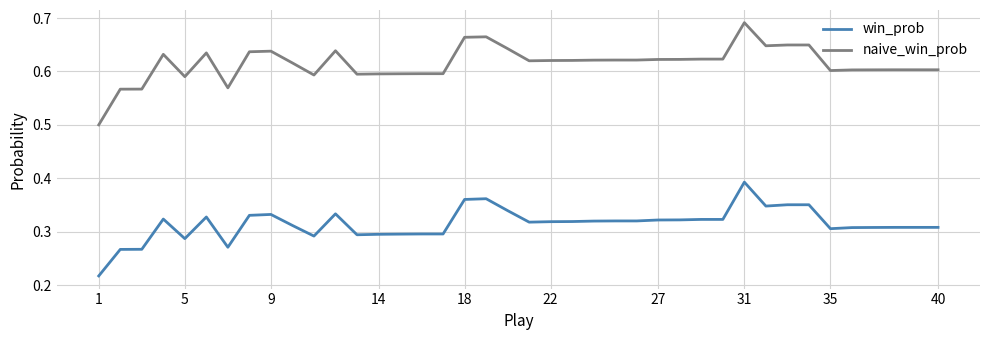

List the series in order of their peak value, lowest first.

win_prob, naive_win_prob